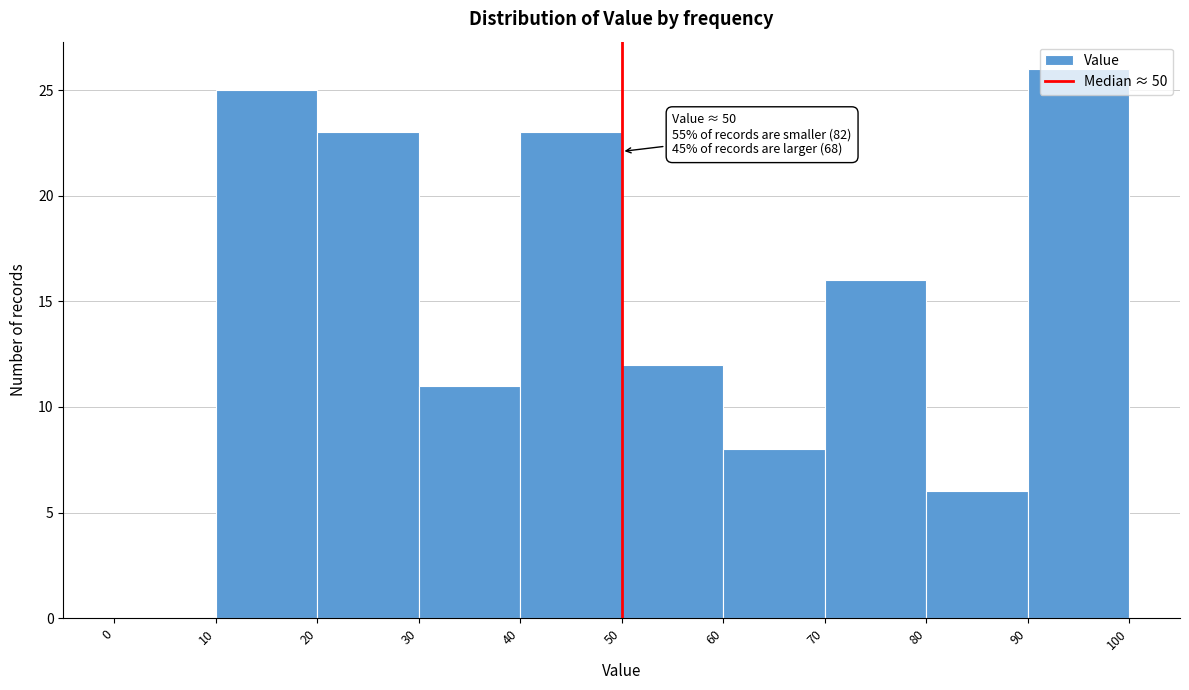

Which range on the x-axis has the tallest bar?

90 to 100